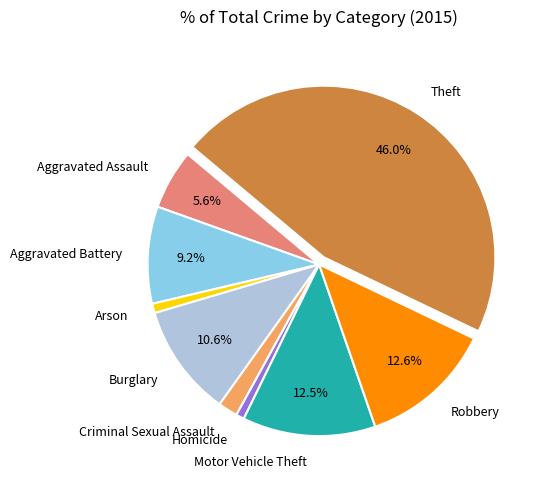

What percentage is the Aggravated Battery slice, to the nearest percent?

9%